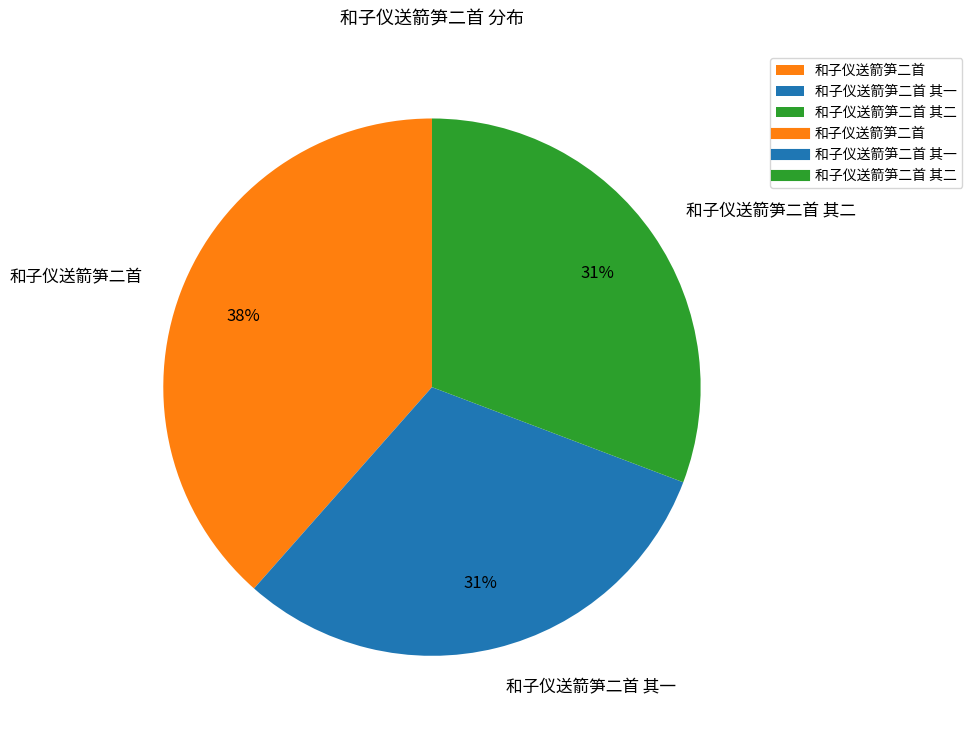

What is the largest slice in the pie chart?

和子仪送箭笋二首